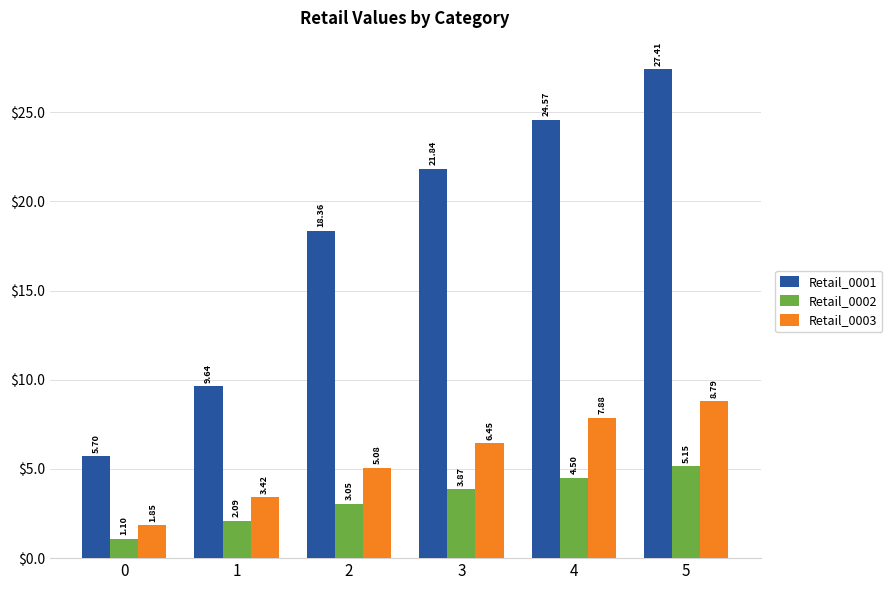

Rank the series by their average value, from highest to lowest.

Retail_0001, Retail_0003, Retail_0002